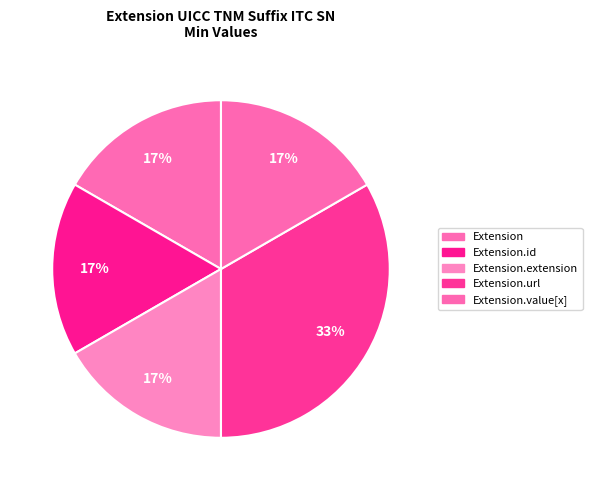

How many segments does this pie chart have?

5